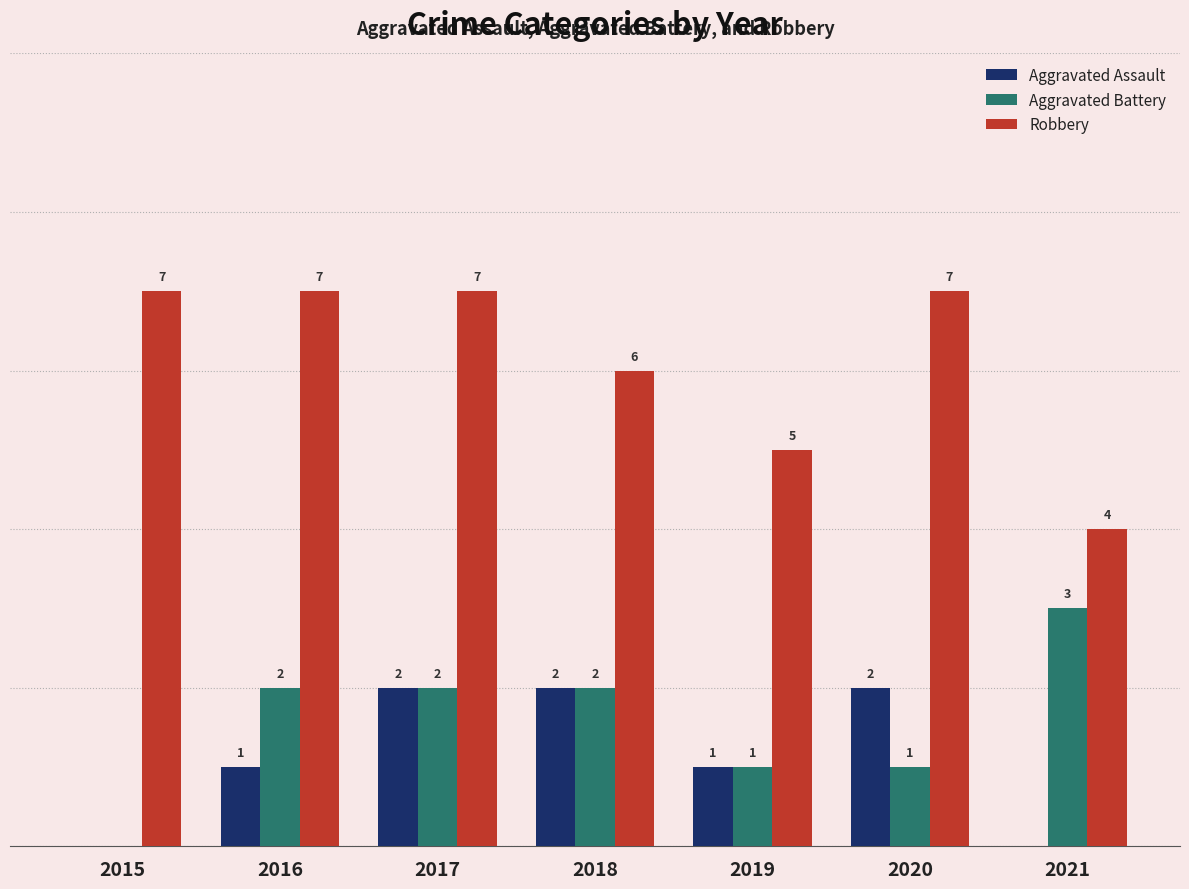

Between 2015 and 2016, which series saw the biggest shift?

Aggravated Battery